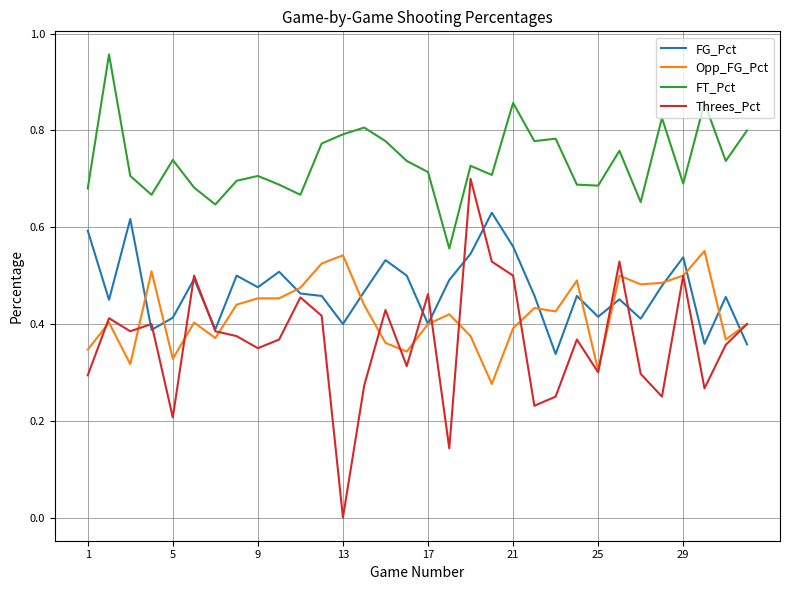

Which series has the largest range (max minus min)?

Threes_Pct